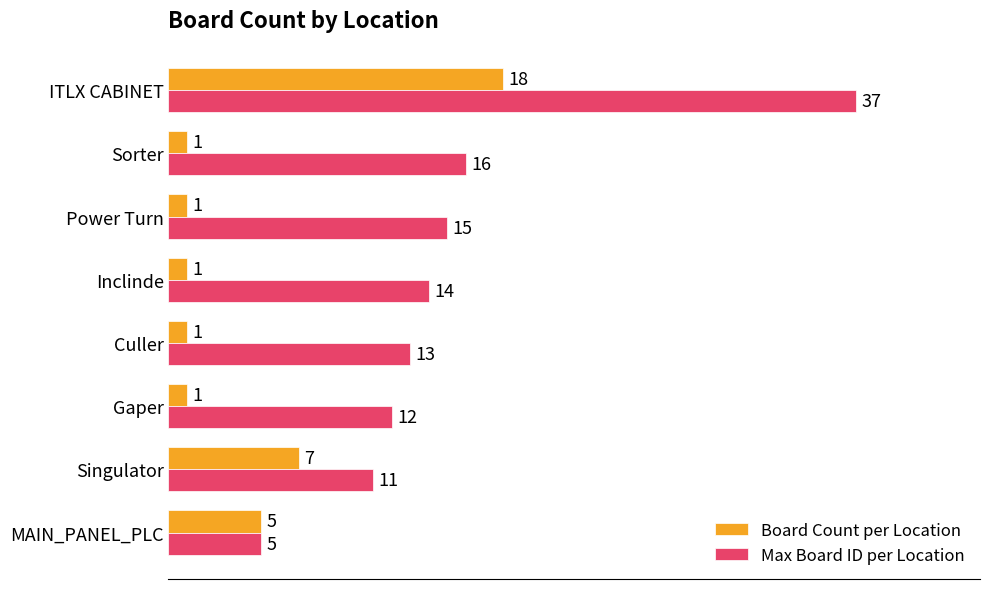

Which category has the highest value in the Max Board ID per Location series?

ITLX CABINET